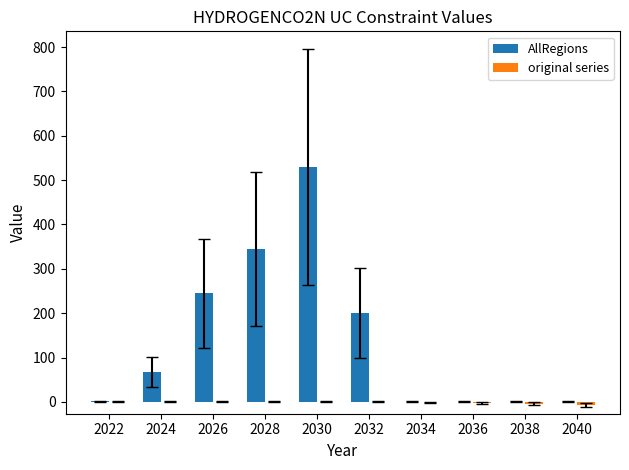

What is the sum of all AllRegions values?

1388.1